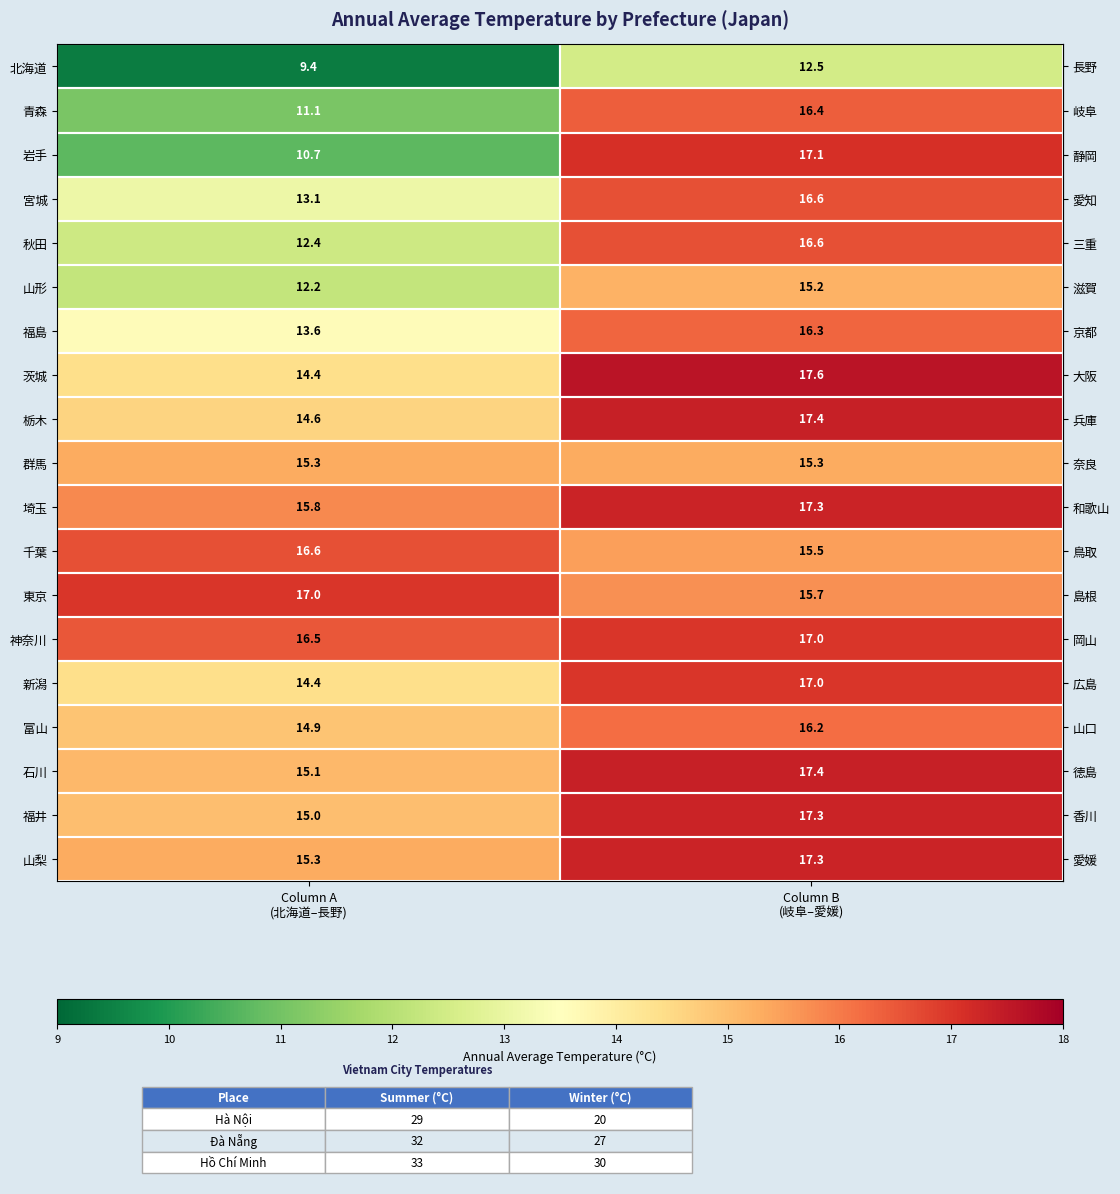

Between Column A
(北海道–長野) and Column B
(岐阜–愛媛), which series saw the biggest shift?

岩手